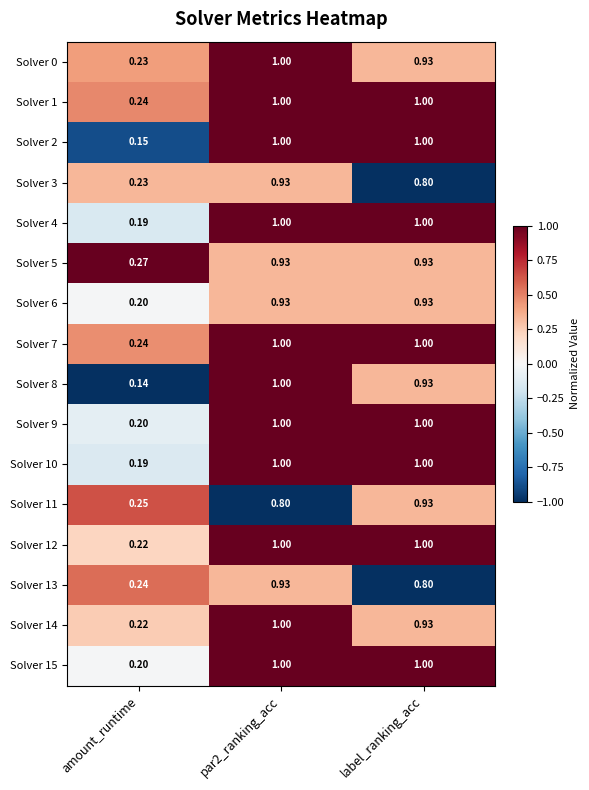

At which label does Solver 11 reach its peak?

label_ranking_acc